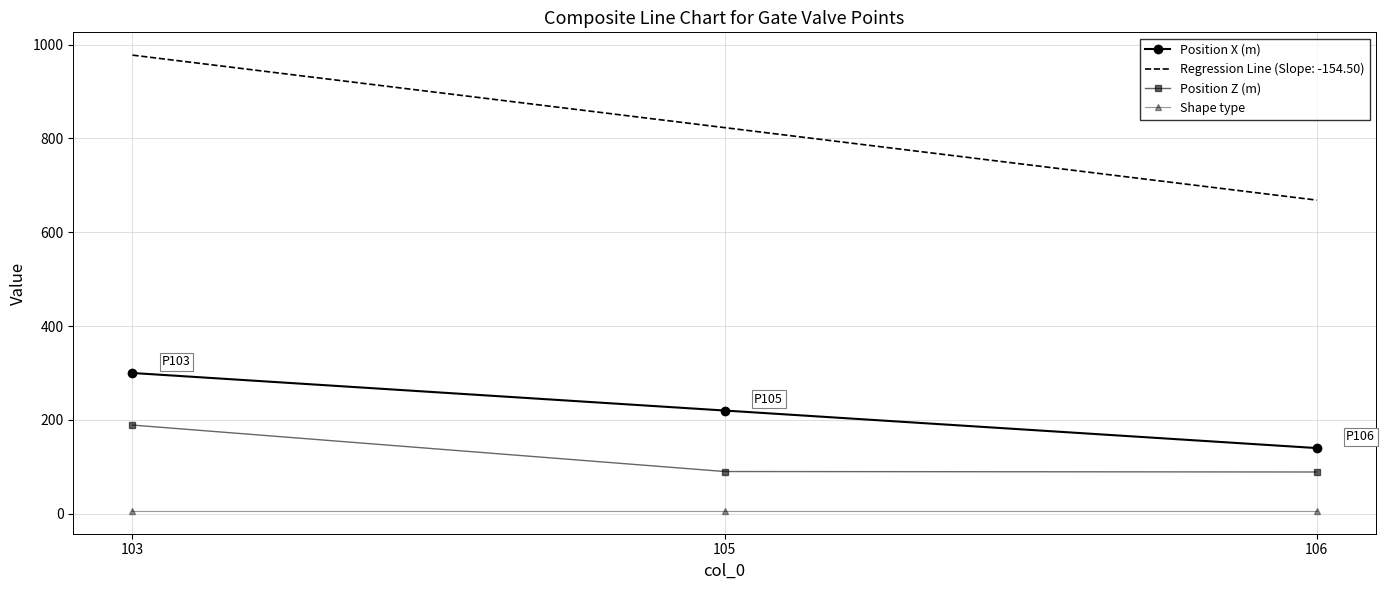

Which series has the widest spread of values?

Regression Line (Slope: -154.50)